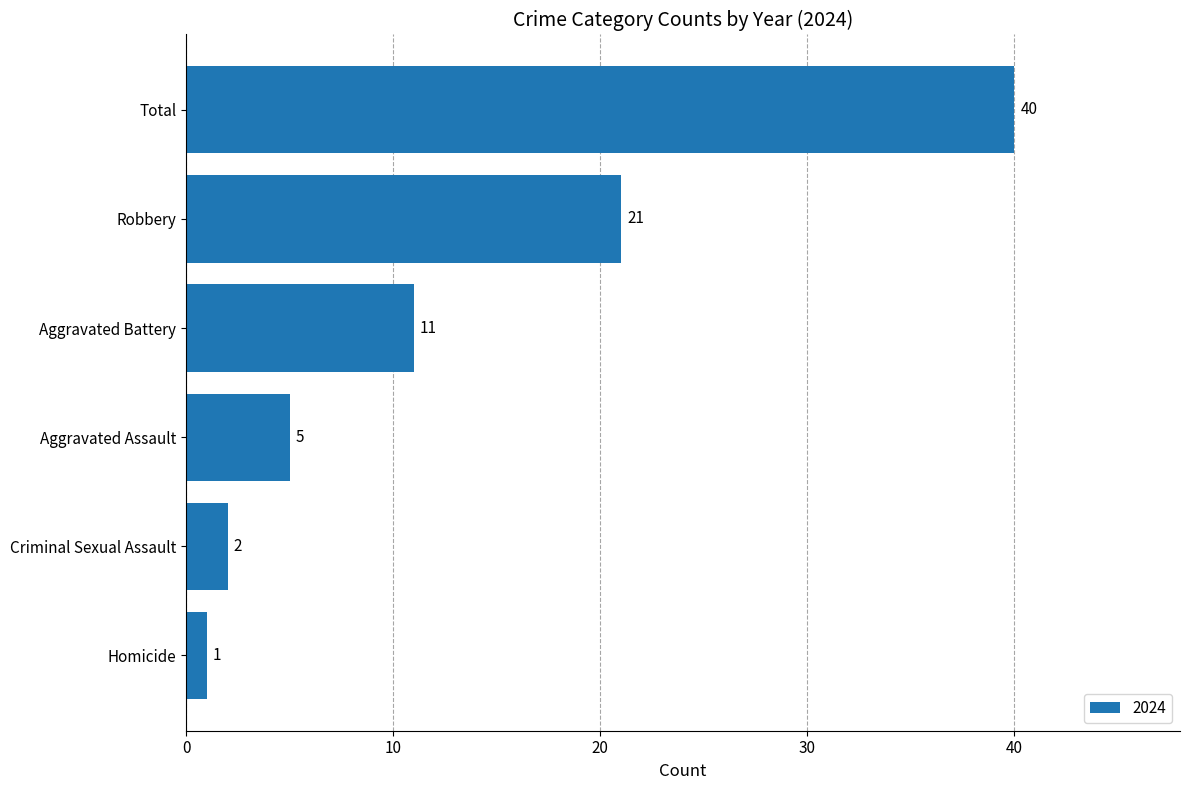

What is the difference between the second highest and minimum values?

20